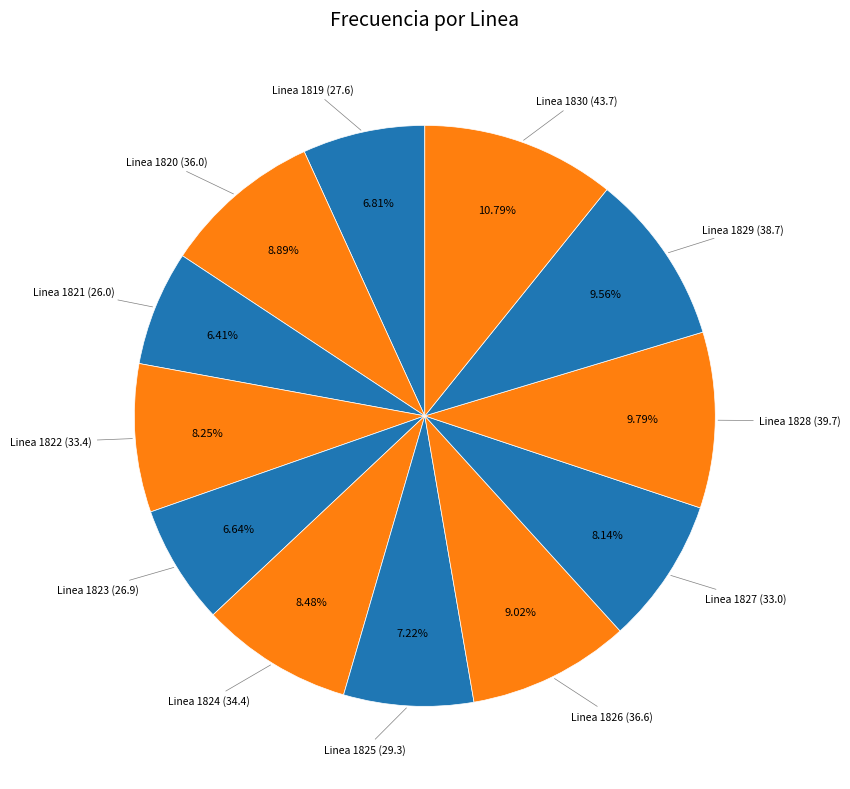

Count the number of slices in the pie.

12